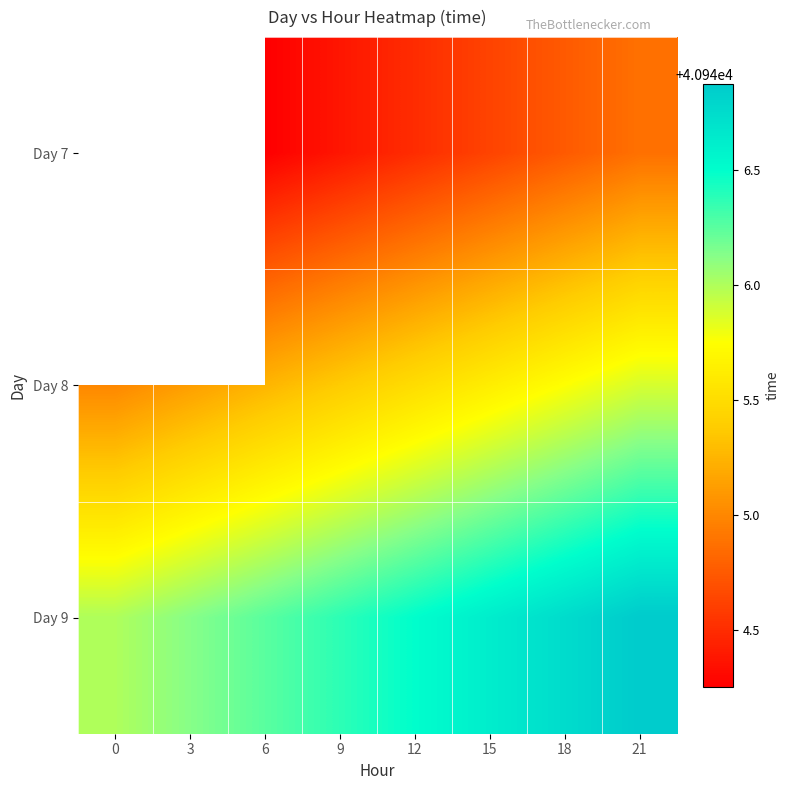

True or false: Day 9 has a value of 40946.8 at 18.

True